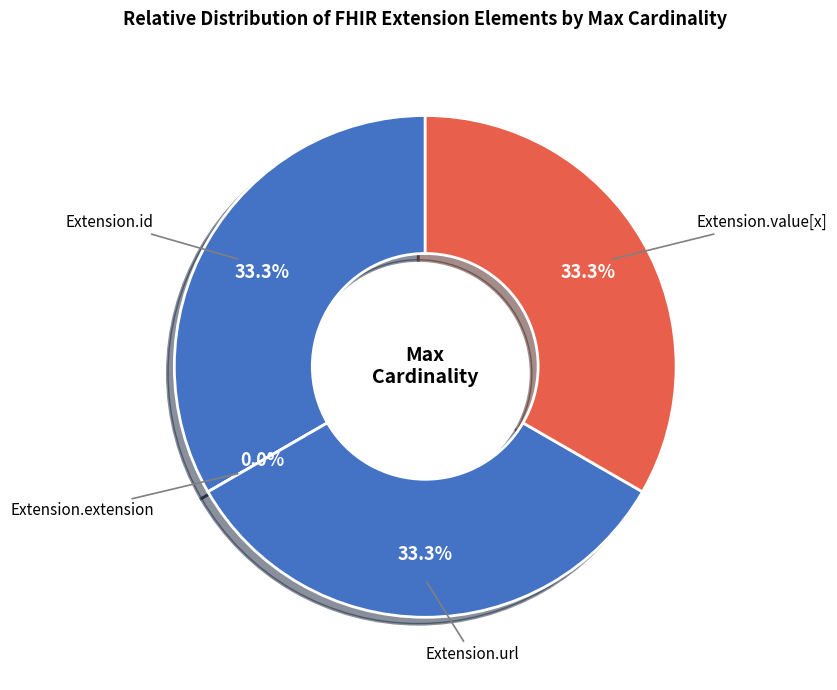

Which has a higher value, Extension.value[x] or Extension.id?

Extension.value[x]